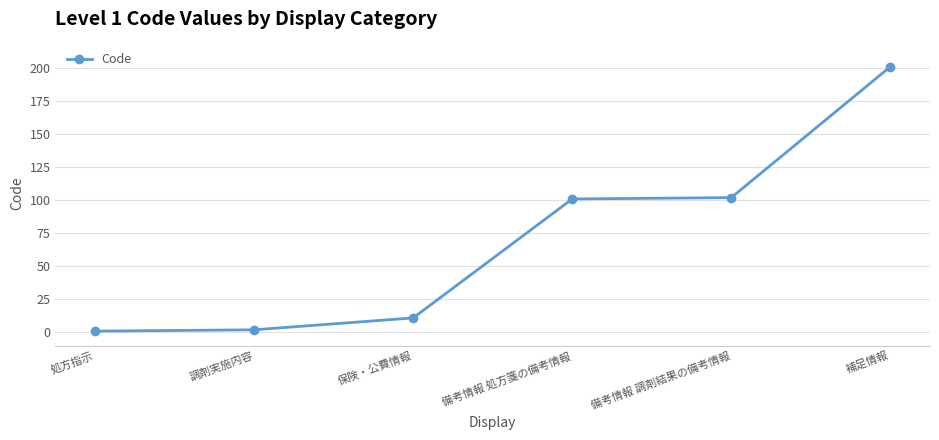

Reading left to right, list all the values displayed in this chart.

処方指示=1	調剤実施内容=2	保険・公費情報=11	備考情報 処方箋の備考情報=101	備考情報 調剤結果の備考情報=102	補足情報=201